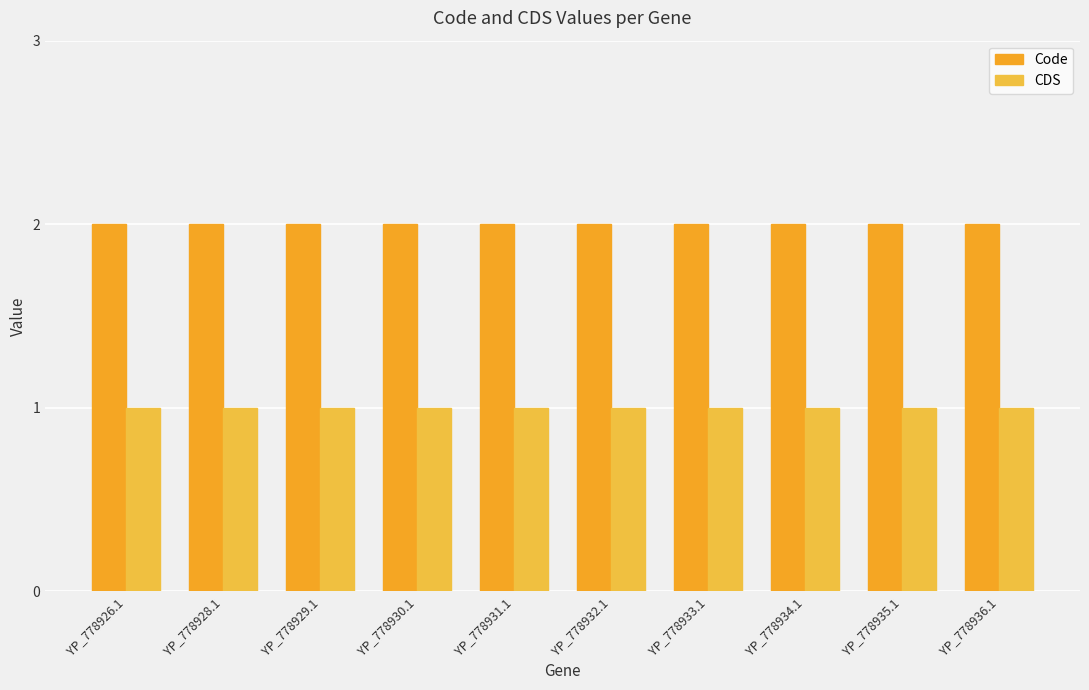

Does the chart contain any negative values?

No